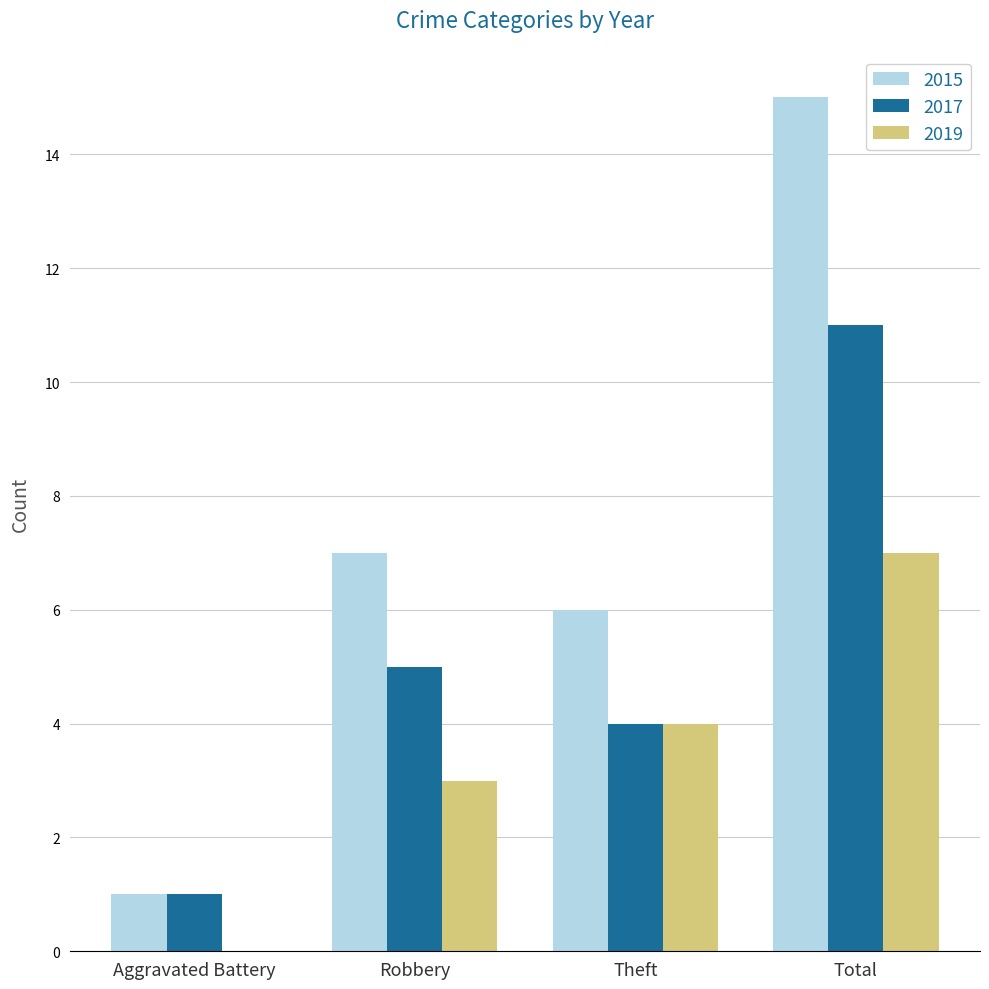

What is the average value of the 2019 series?

4